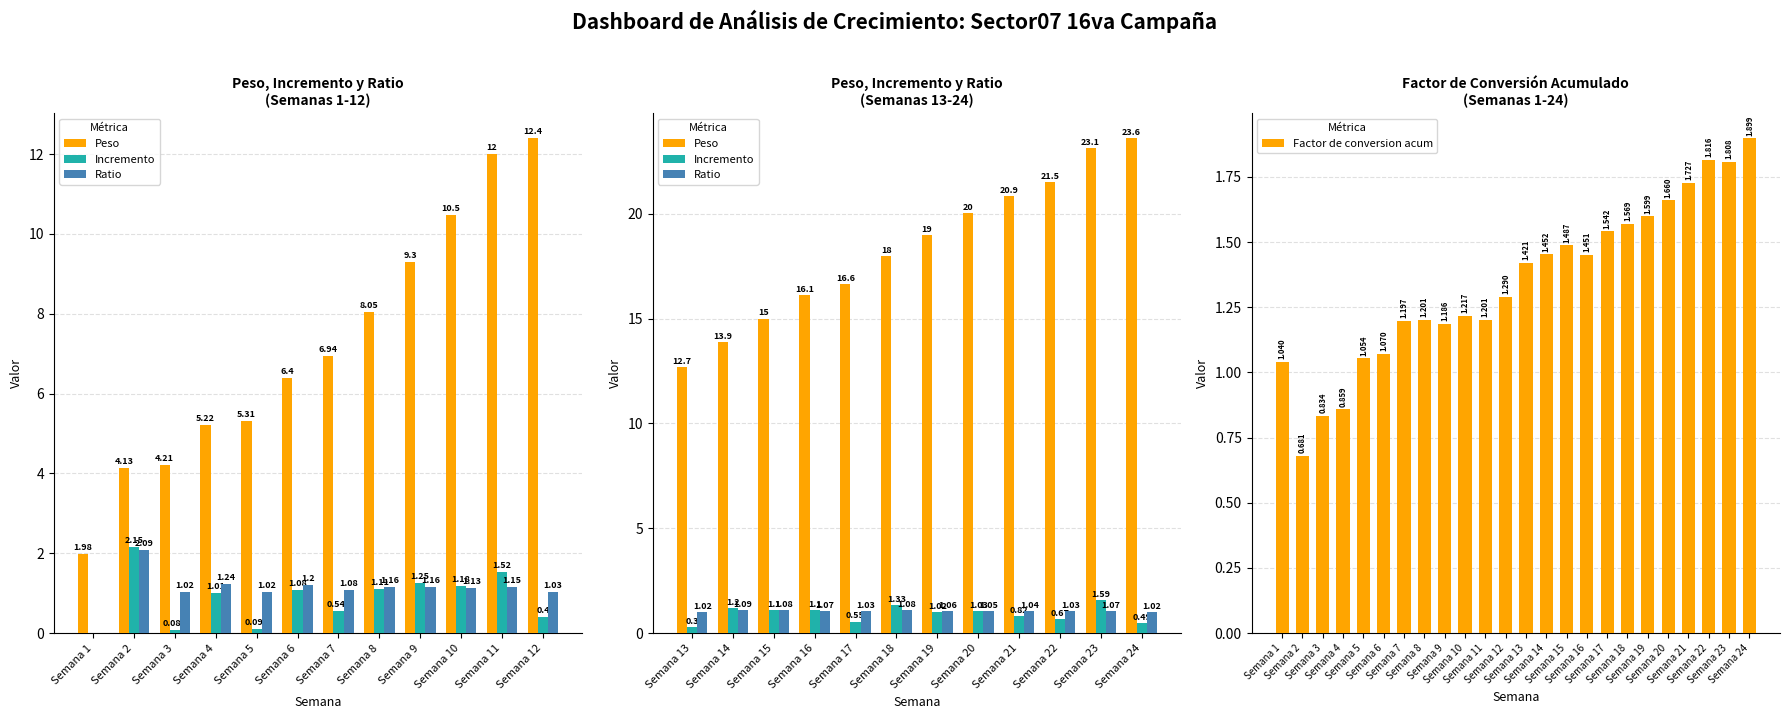

Between Semana 21 and Semana 9, which is larger?

Semana 21